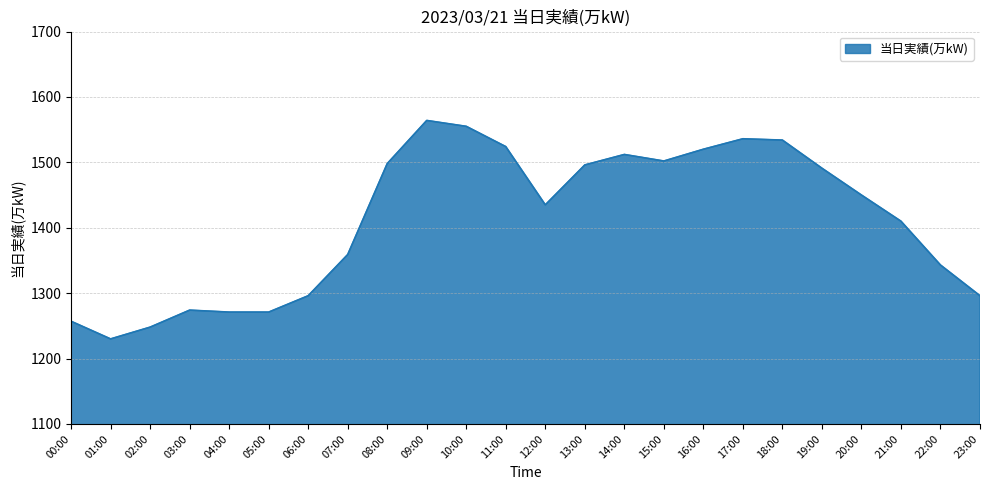

What position from the left is 11:00?

12